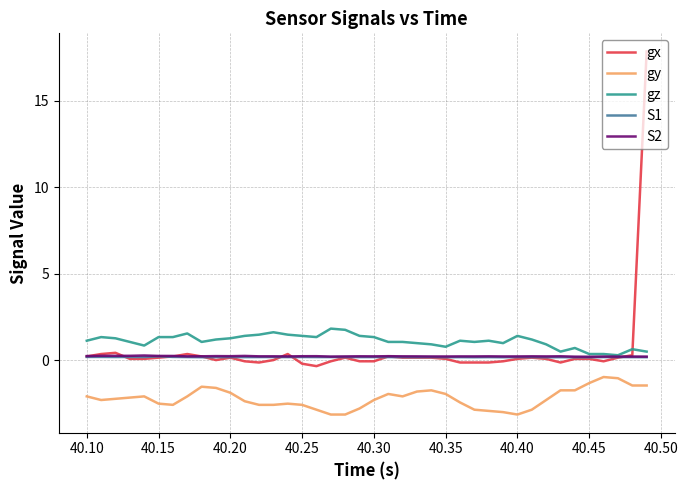

What is the smallest value displayed?

-3.1